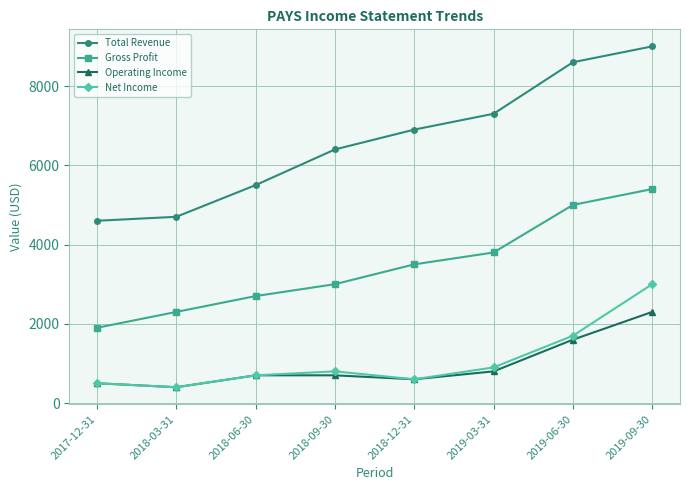

The Net Income series shows 400 at 2018-03-31. True or false?

True